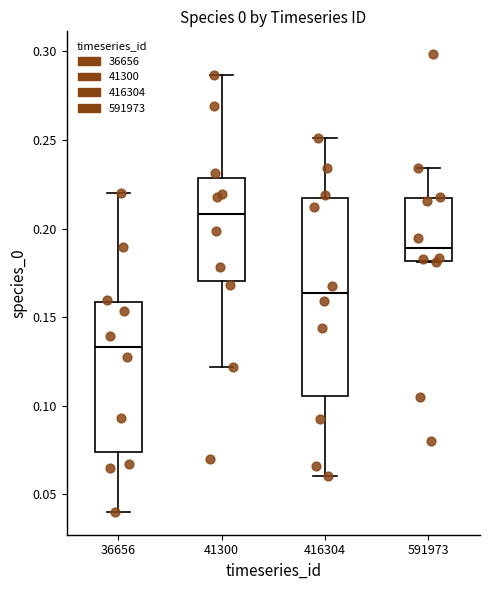

Where is the upper edge of the box at x = 591973 on the y-axis? The values are not printed on the chart, so give them approximately, as read against the axis.

0.215